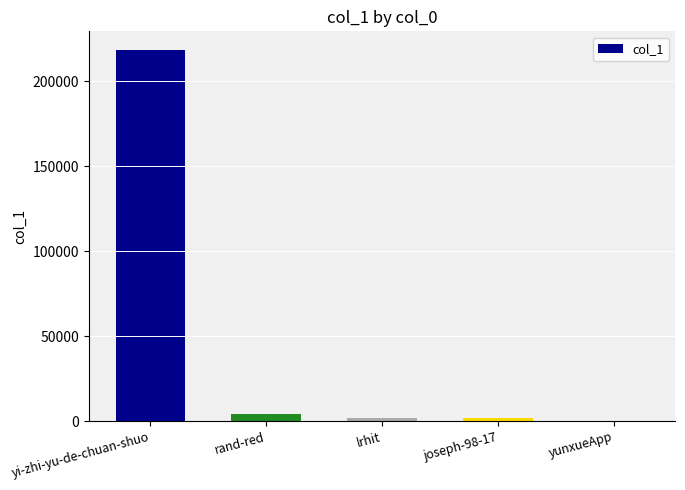

What is the greatest value displayed?

218515